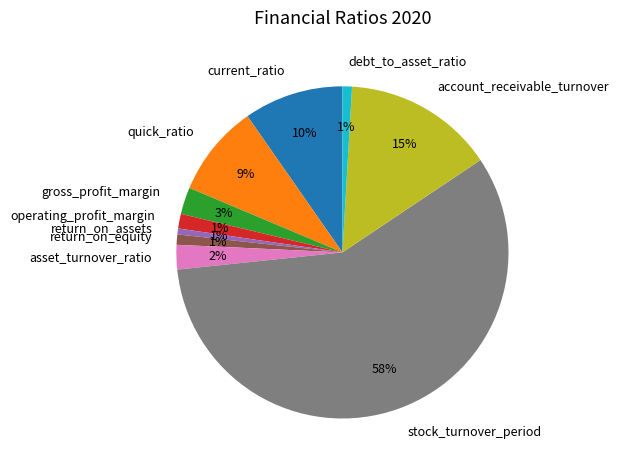

To the nearest percent, what portion does asset_turnover_ratio represent?

2%